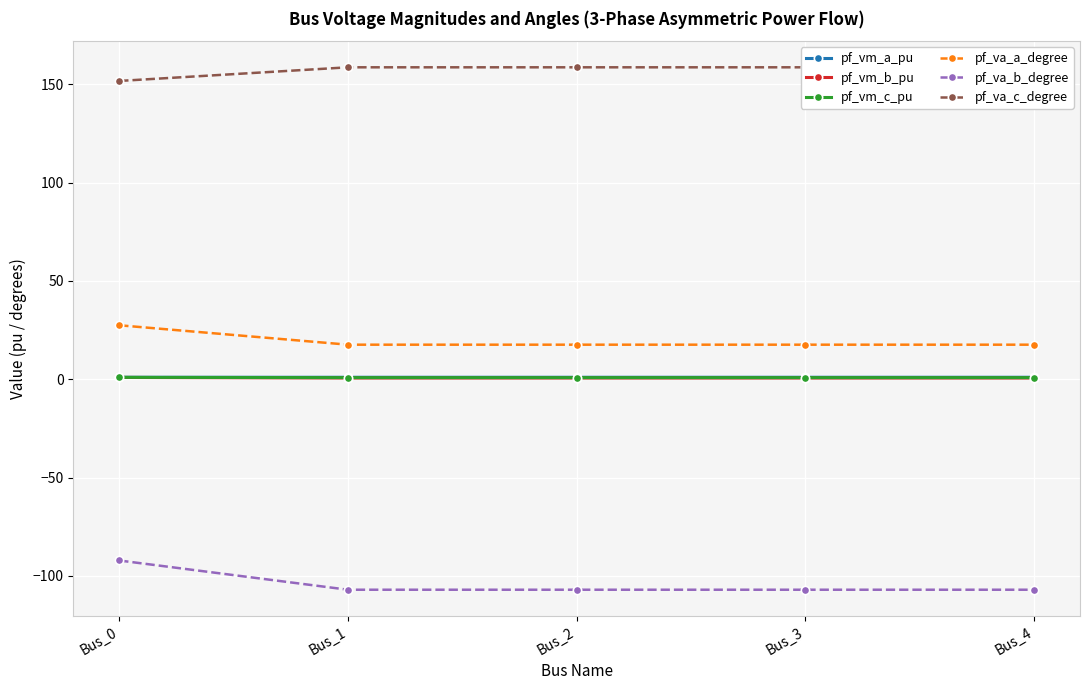

How many data points in pf_vm_a_pu are above 1?

4